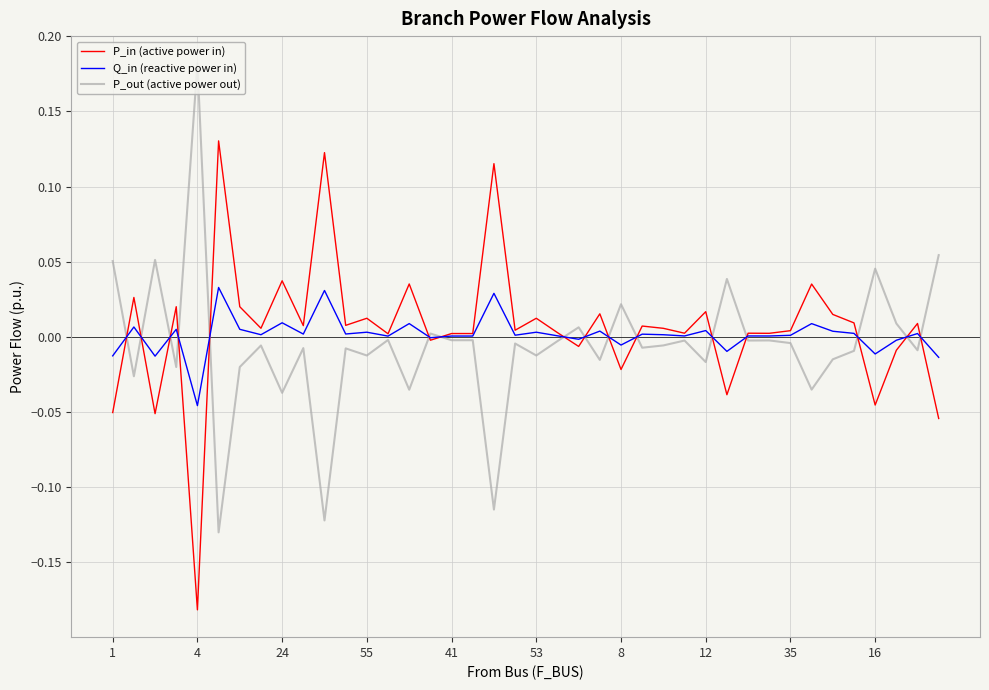

True or false: P_out (active power out) and P_in (active power in) intersect in this chart.

True